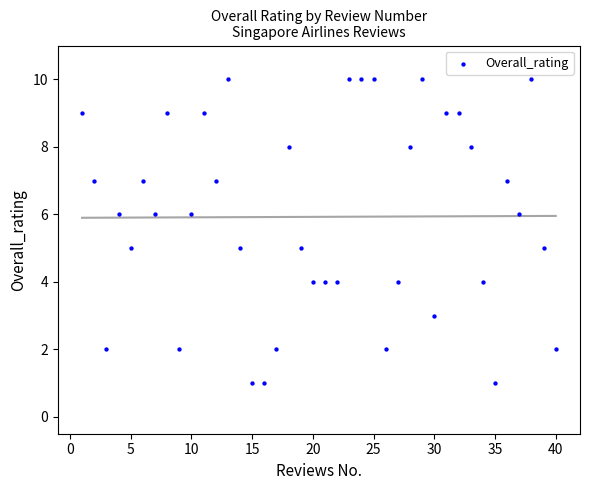

What is the range of X values (max minus min)?

39